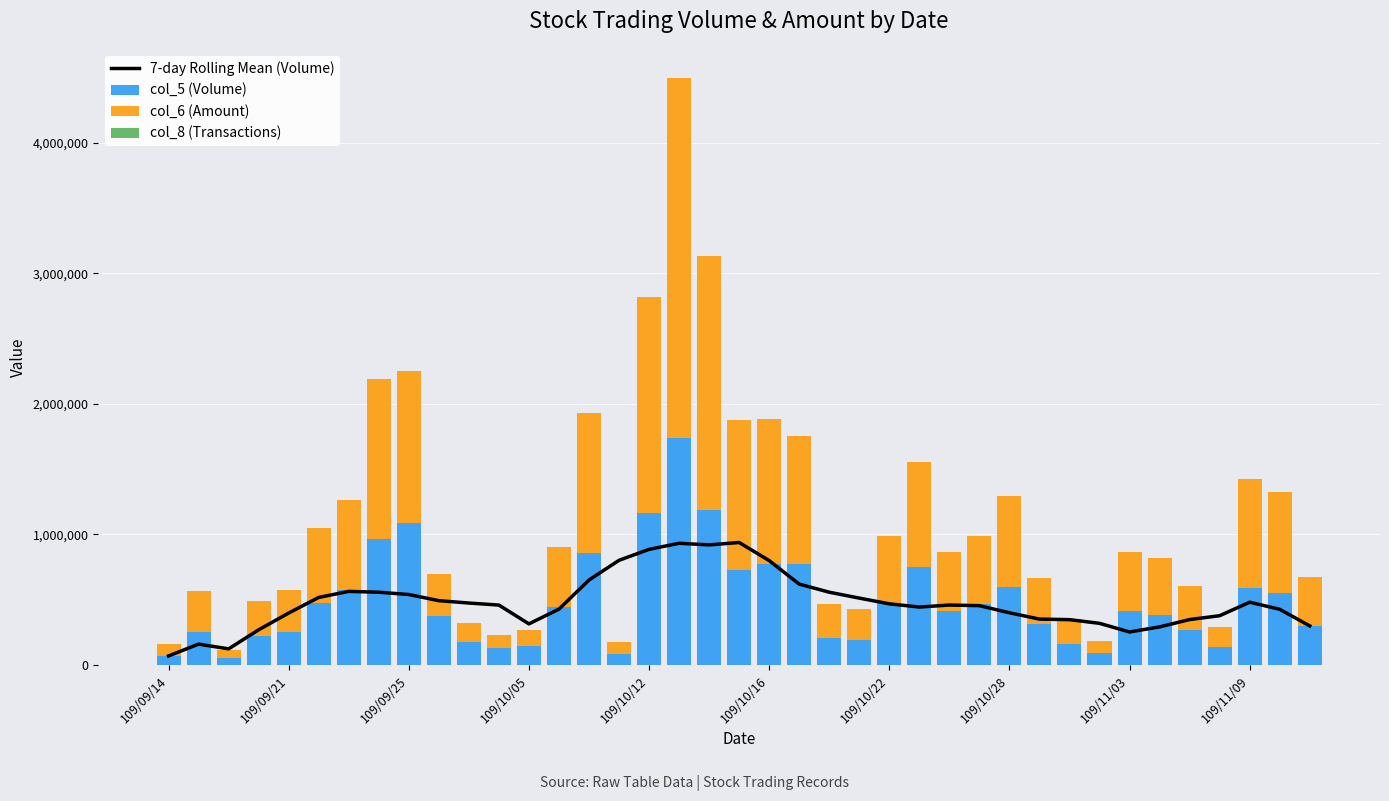

What are all the series names shown in the legend?

7-day Rolling Mean (Volume), col_5 (Volume), col_6 (Amount), col_8 (Transactions)